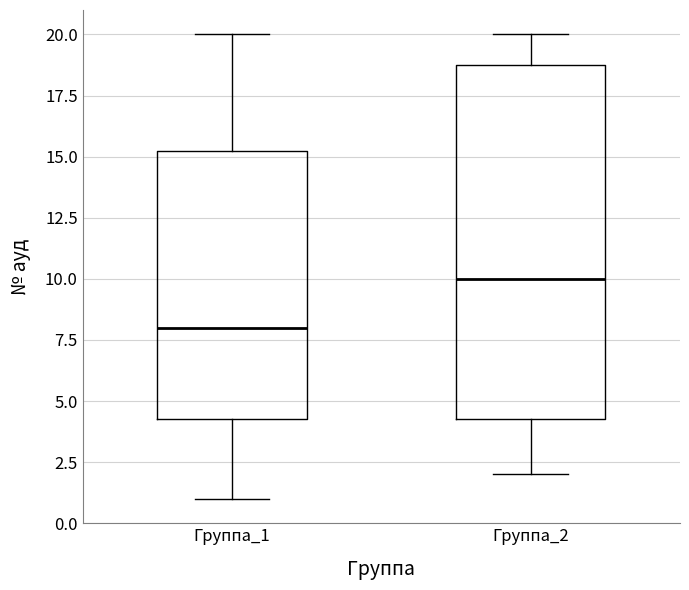

Where does the upper whisker of the box for Группа_2 end on the y-axis? The values are not printed on the chart, so give them approximately, as read against the axis.

20.0